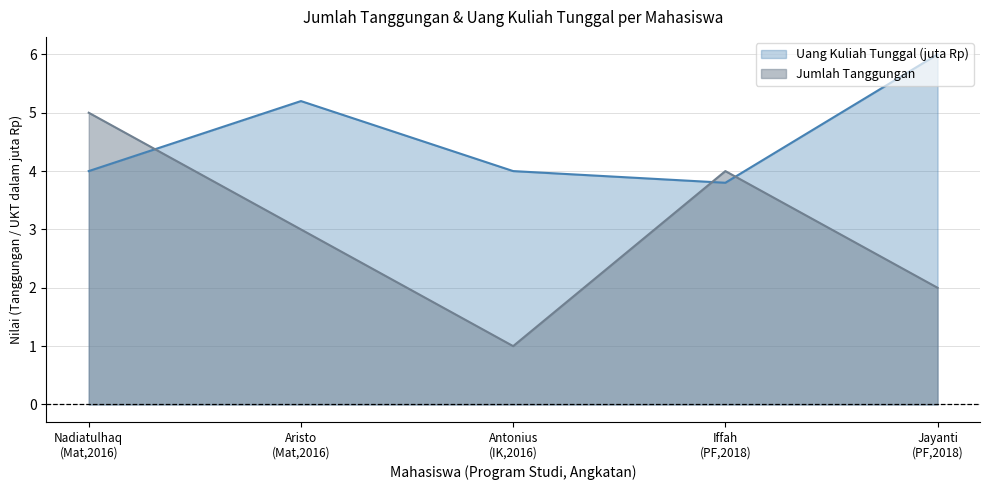

Where does the Jumlah Tanggungan series first go above 3?

Nadiatulhaq
(Mat,2016)